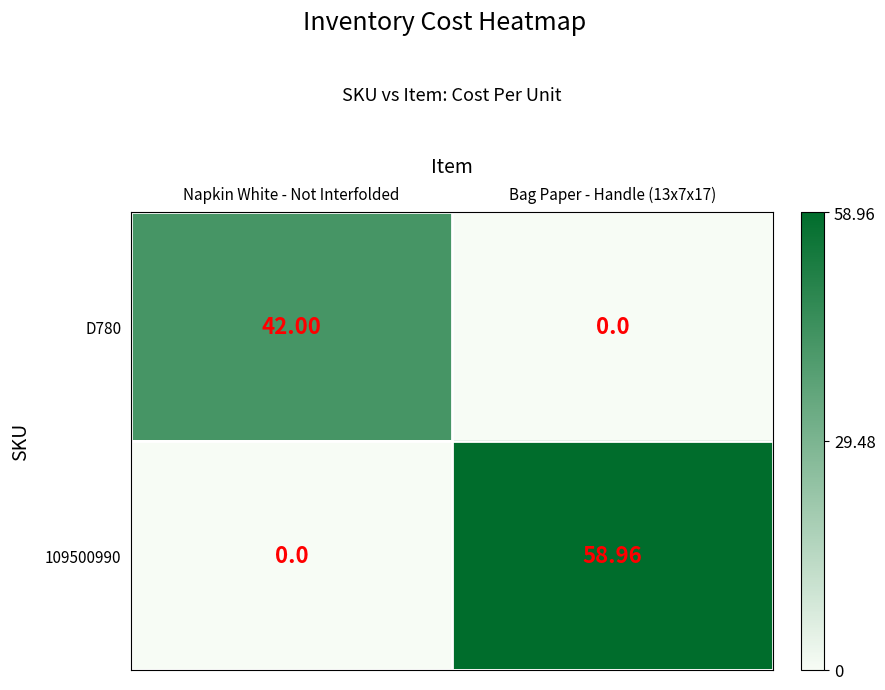

What is the maximum value shown in the chart?

59.0